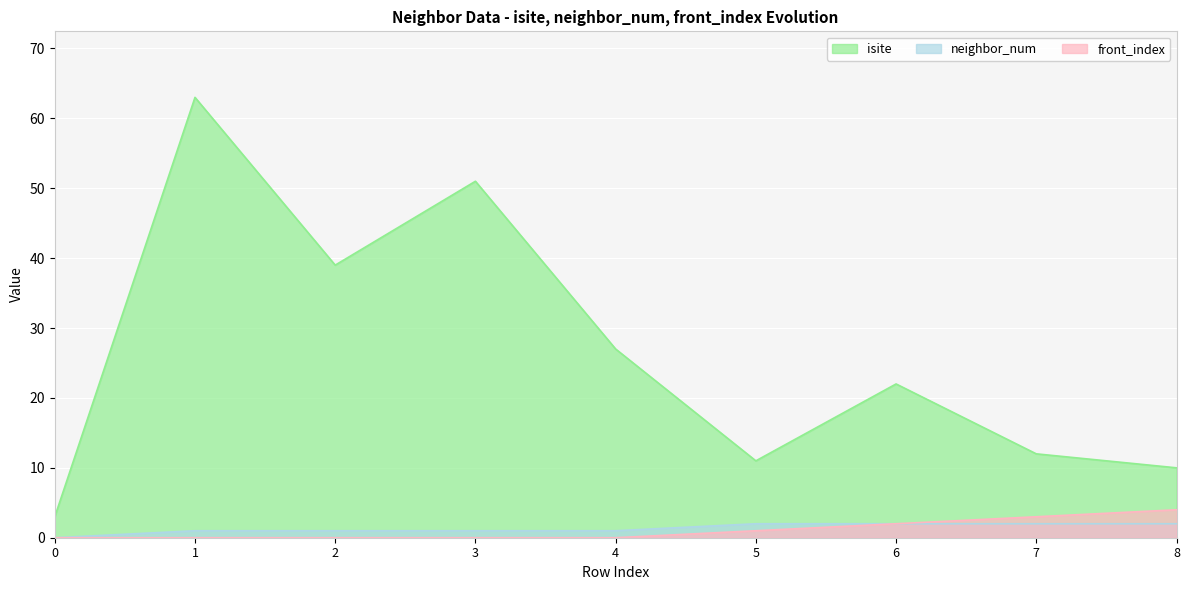

Which series has the widest spread of values?

isite